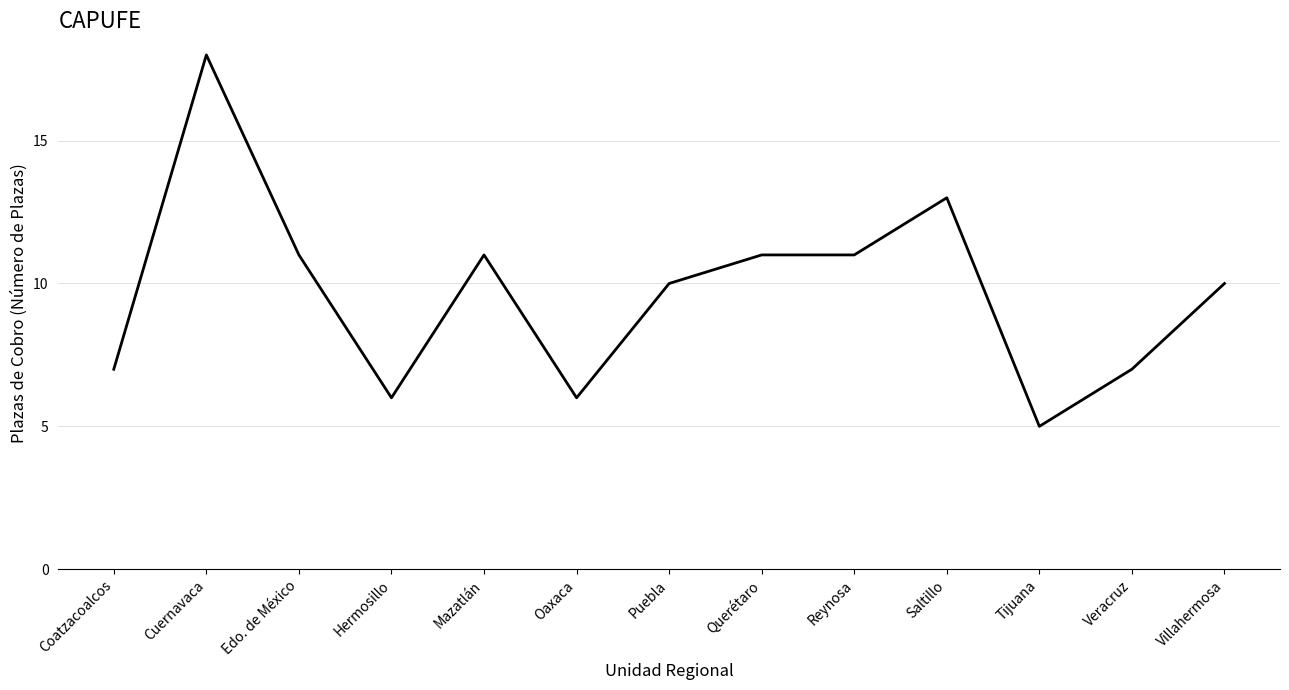

What is the difference between the maximum and minimum values?

13